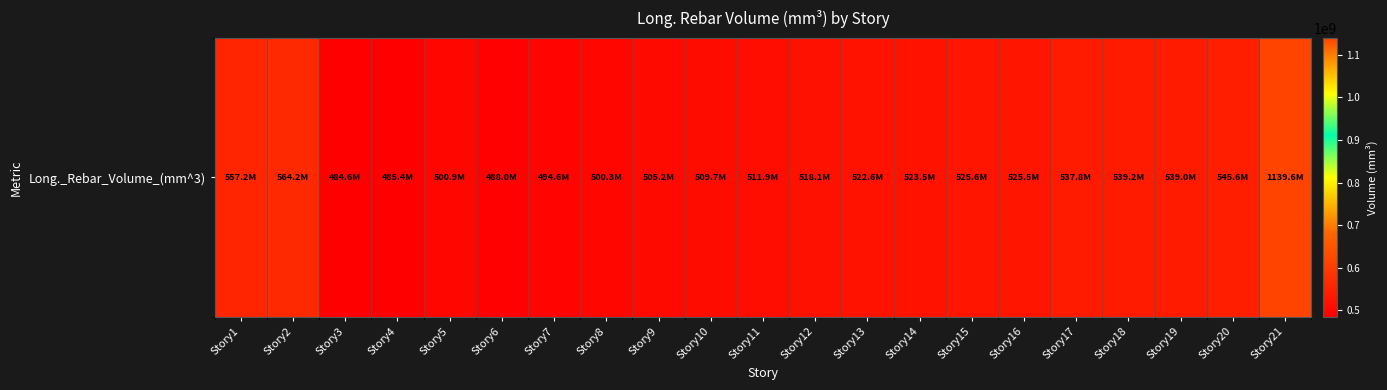

Reading left to right, what are all the values shown in this chart?

Story1=557219428.6	Story2=564237714.3	Story3=484569142.9	Story4=485392000.0	Story5=500917714.3	Story6=487984000.0	Story7=494595428.6	Story8=500275428.6	Story9=505171428.6	Story10=509737142.9	Story11=511882285.7	Story12=518122285.7	Story13=522586285.7	Story14=523465142.9	Story15=525589714.3	Story16=525536000.0	Story17=537784000.0	Story18=539187428.6	Story19=539000000.0	Story20=545553142.9	Story21=1139552000.0